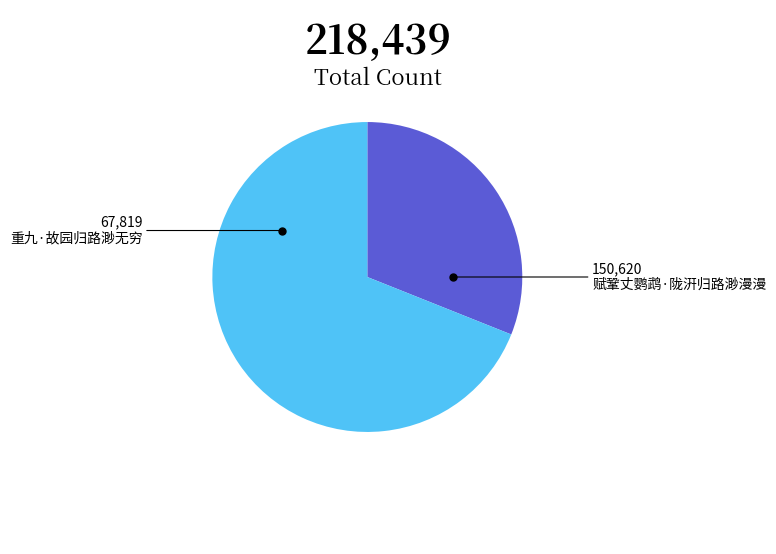

Is the sum of 赋鞏丈鹦鹉·陇汧归路渺漫漫 and 重九·故园归路渺无穷 greater than half?

Yes